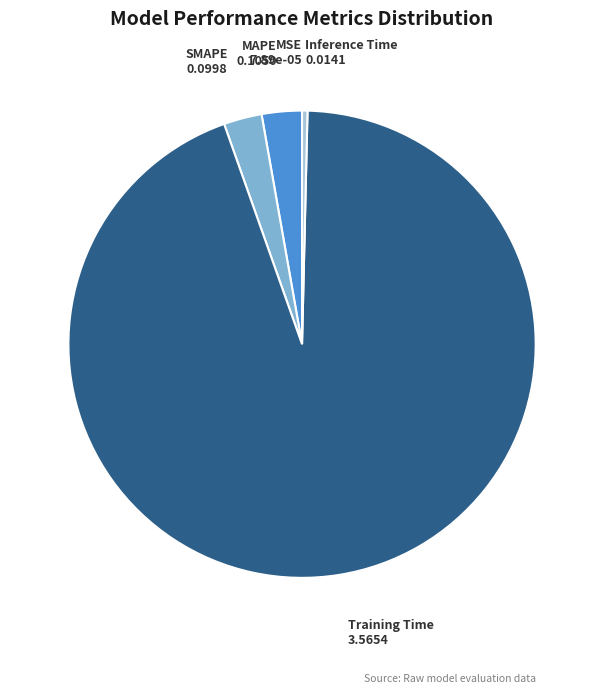

Does Training Time represent more than half of the total?

Yes